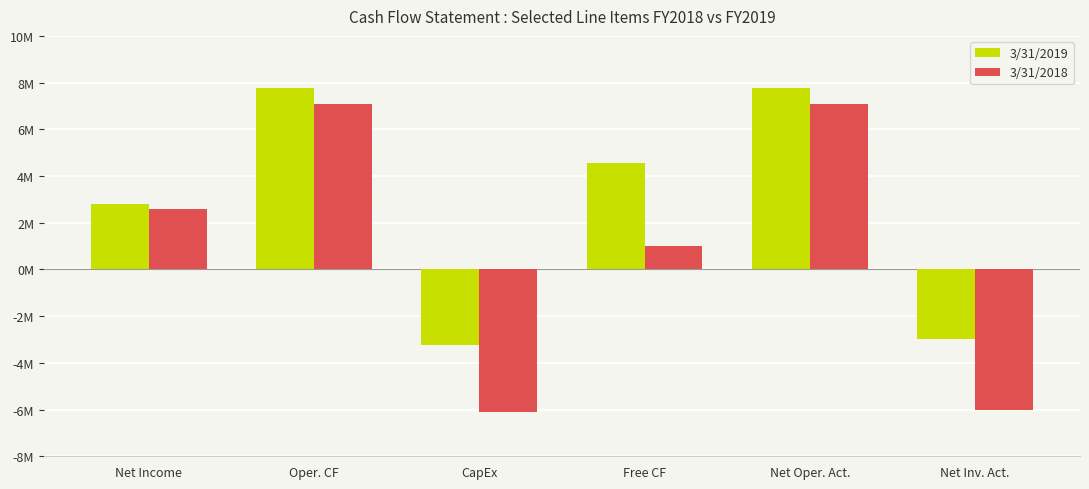

At Net Income, list the series in order from largest to smallest.

3/31/2019, 3/31/2018